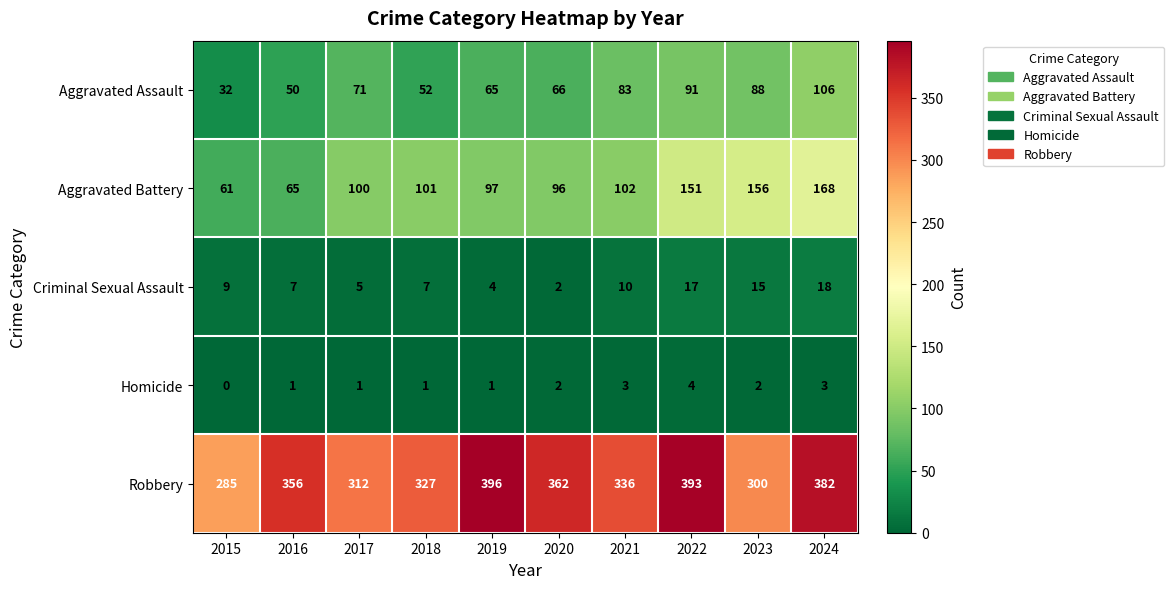

Is it true that Robbery equals 504 at 2020?

False